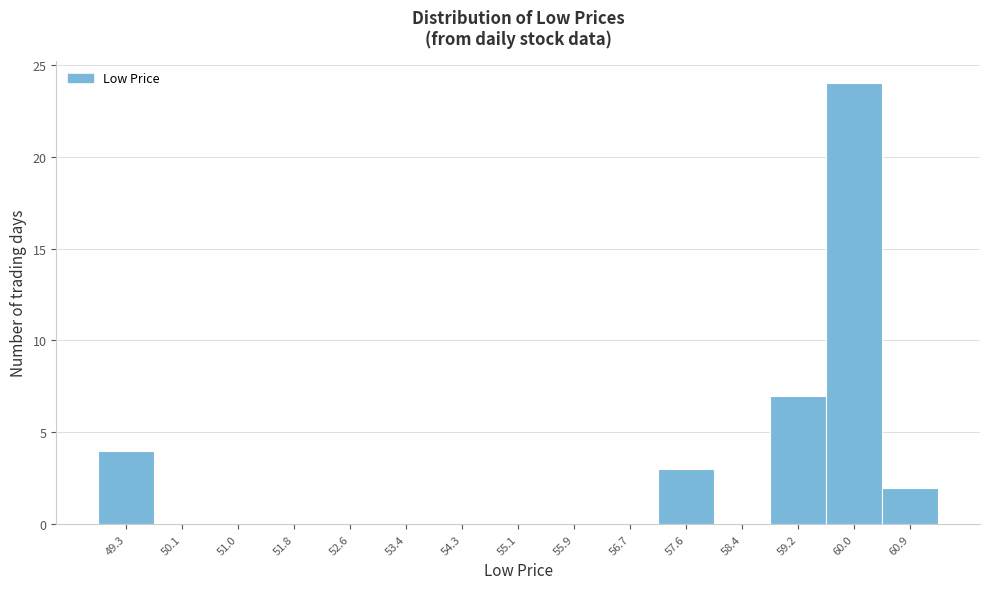

Reading right to left, what are all the values shown in this chart?

60.9=2	60.0=24	59.2=7	58.4=0	57.6=3	56.7=0	55.9=0	55.1=0	54.3=0	53.4=0	52.6=0	51.8=0	51.0=0	50.1=0	49.3=4